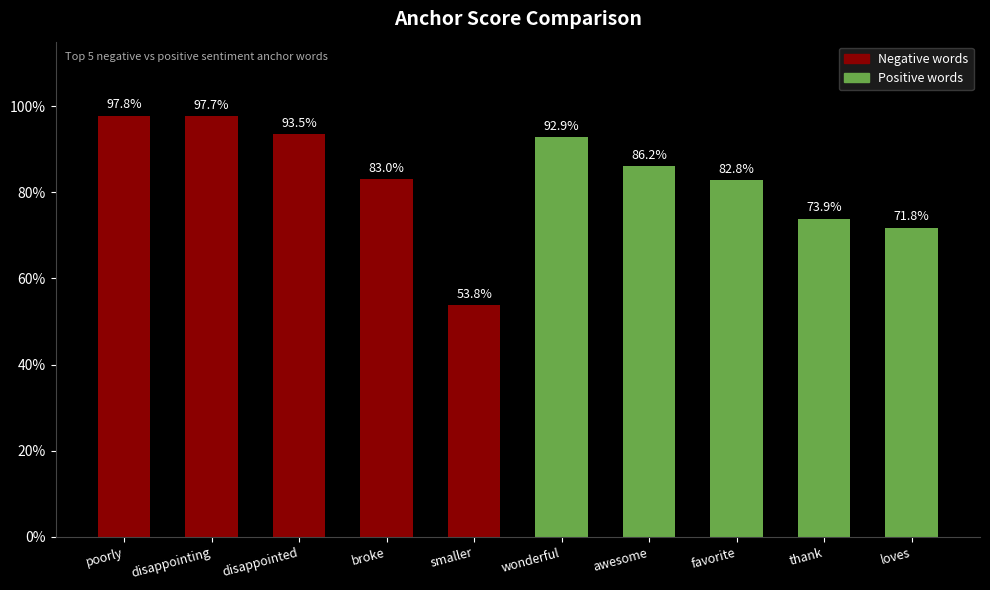

What position from the left is disappointing?

2